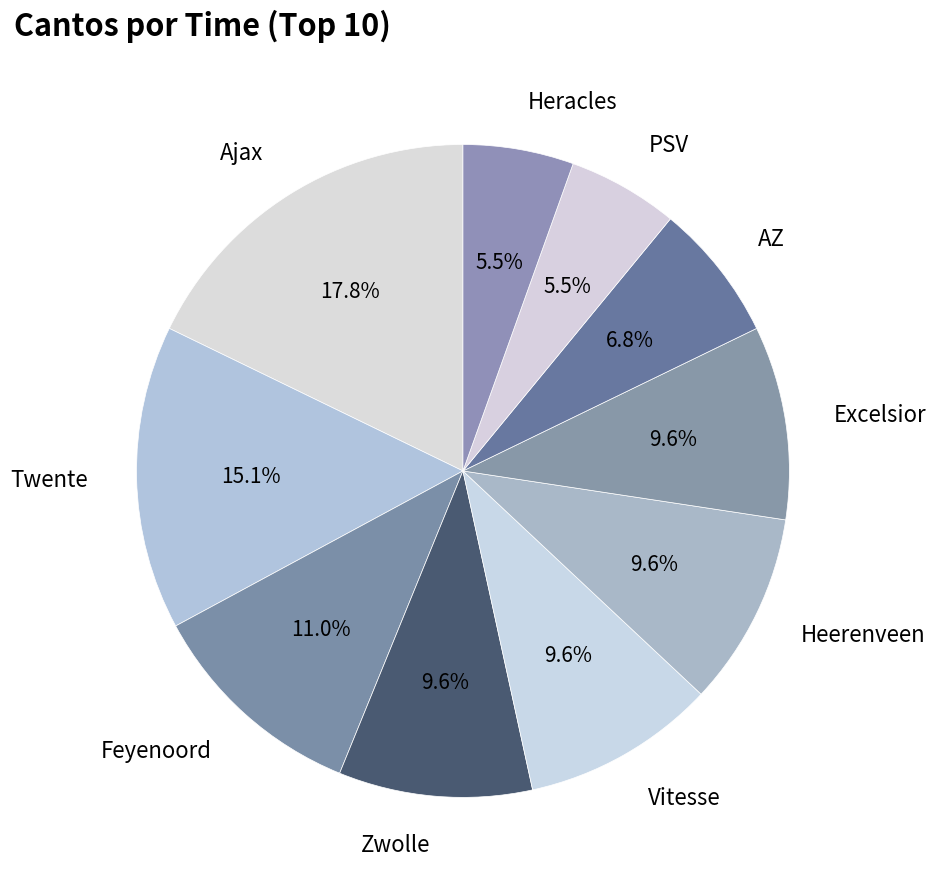

What is the ratio of the value at Heracles to the value at Twente?

0.4